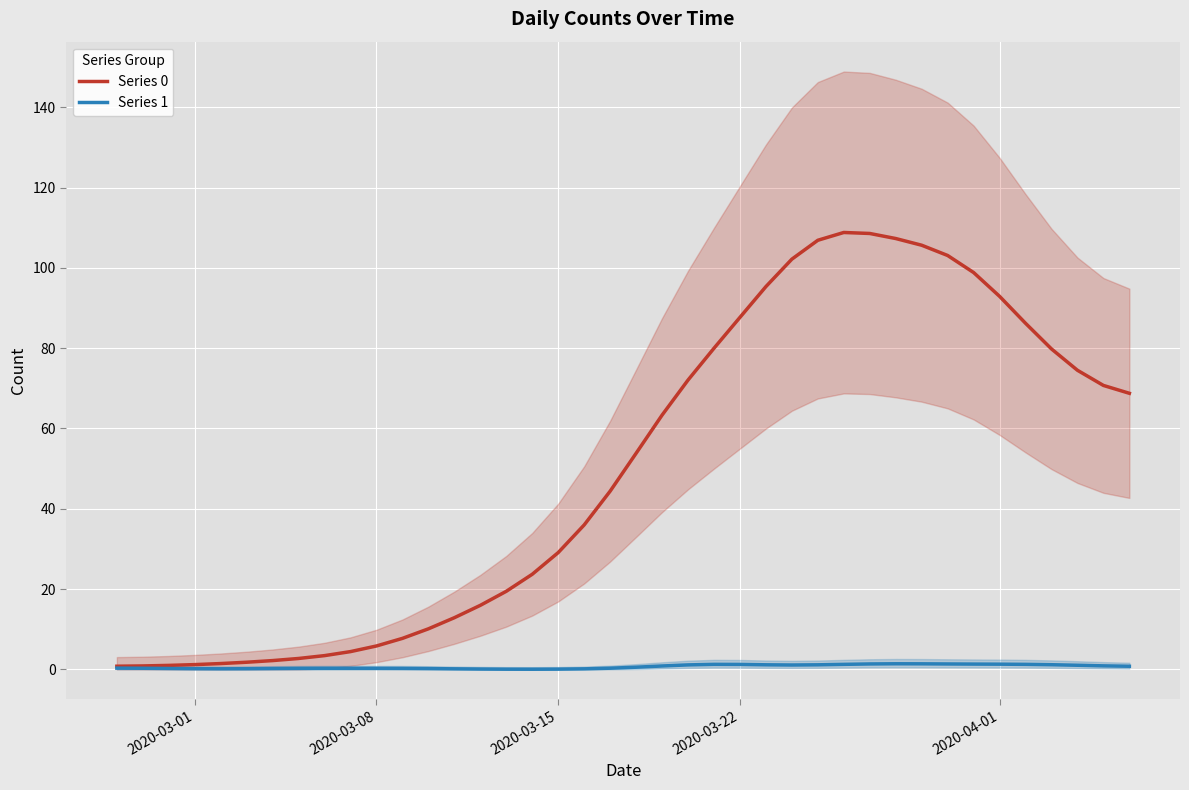

The Series 1 series shows 0.7 at 32. True or false?

False